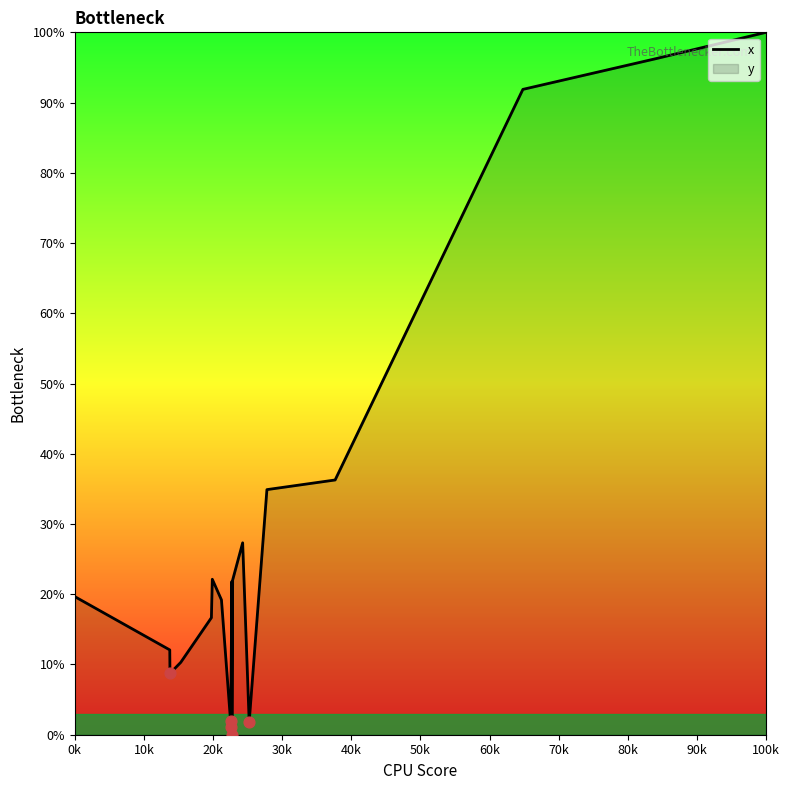

What is the maximum value shown in the chart?

100.0